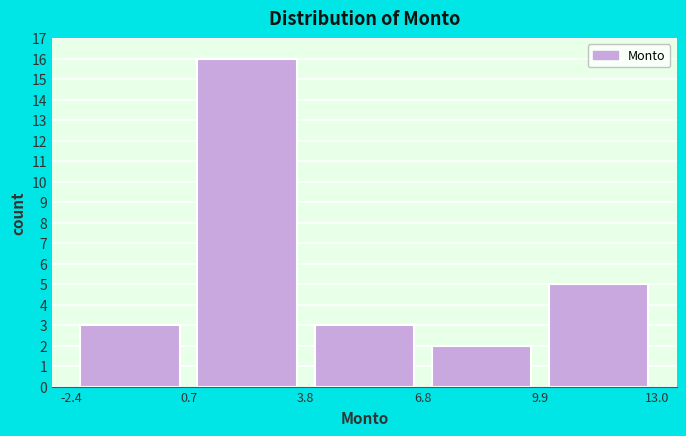

Reading left to right, list every bar in this chart as the range it spans on the x-axis followed by its height. The values are not printed on the chart, so give them approximately, as read against the axis.

-2.4 to 0.7: 3
0.7 to 3.8: 16
3.8 to 6.8: 3
6.8 to 9.9: 2
9.9 to 13.0: 5